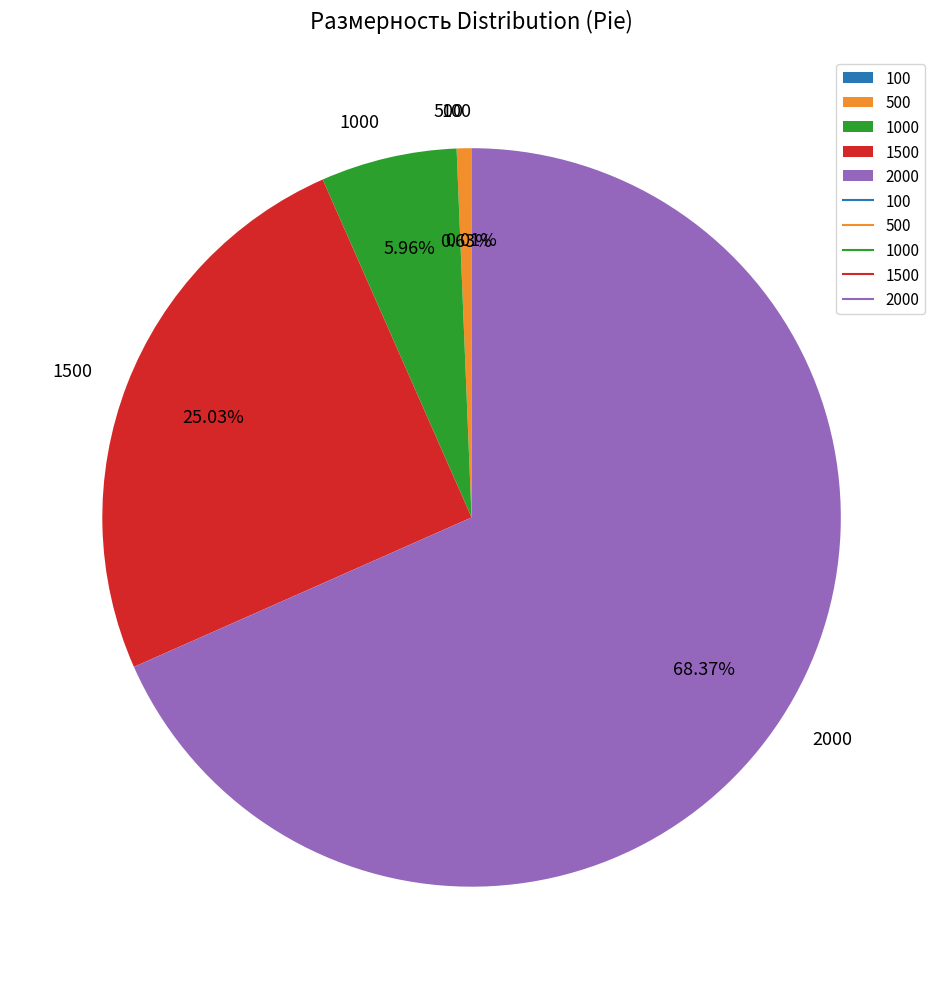

To the nearest percent, what is the average slice percentage?

20%